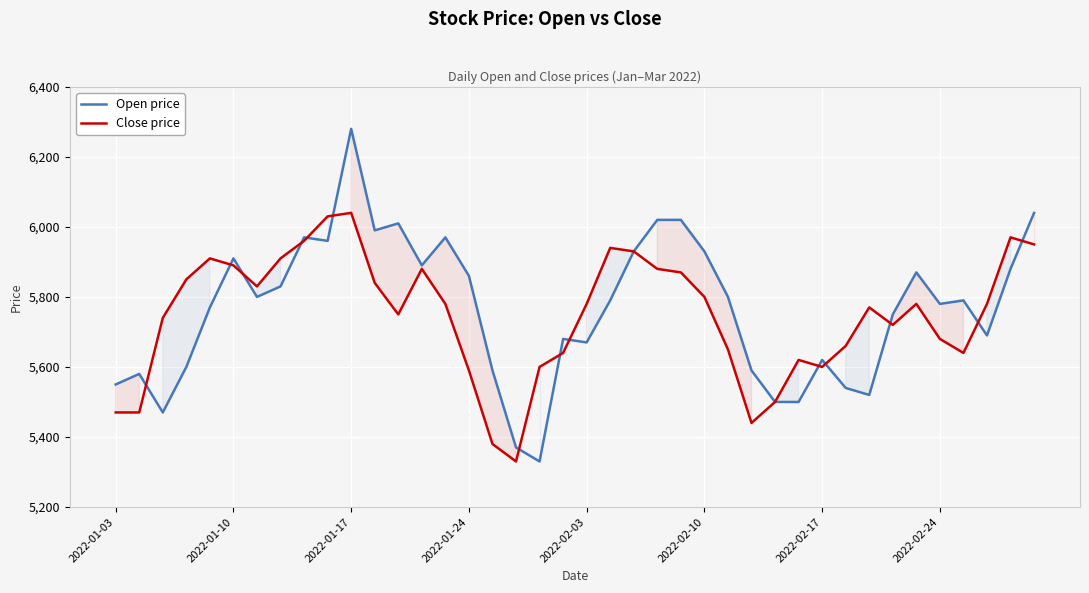

Where does the Open price series first go above 5790?

2022-01-10